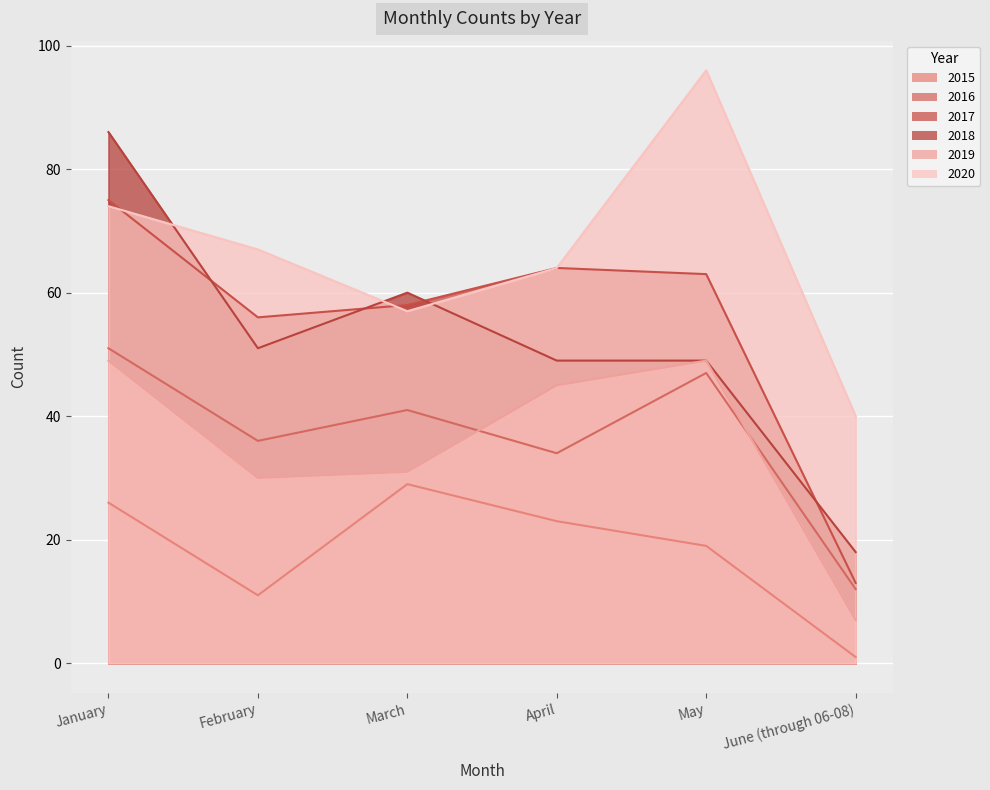

Which series changed the most between March and April?

2019